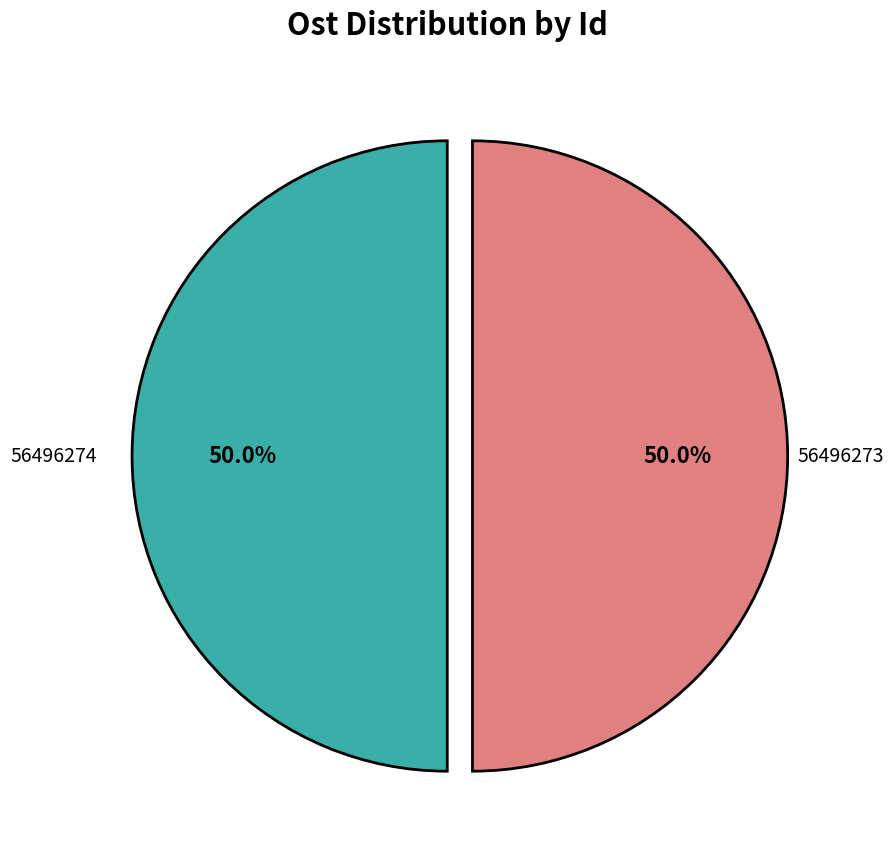

What is the majority slice?

56496274